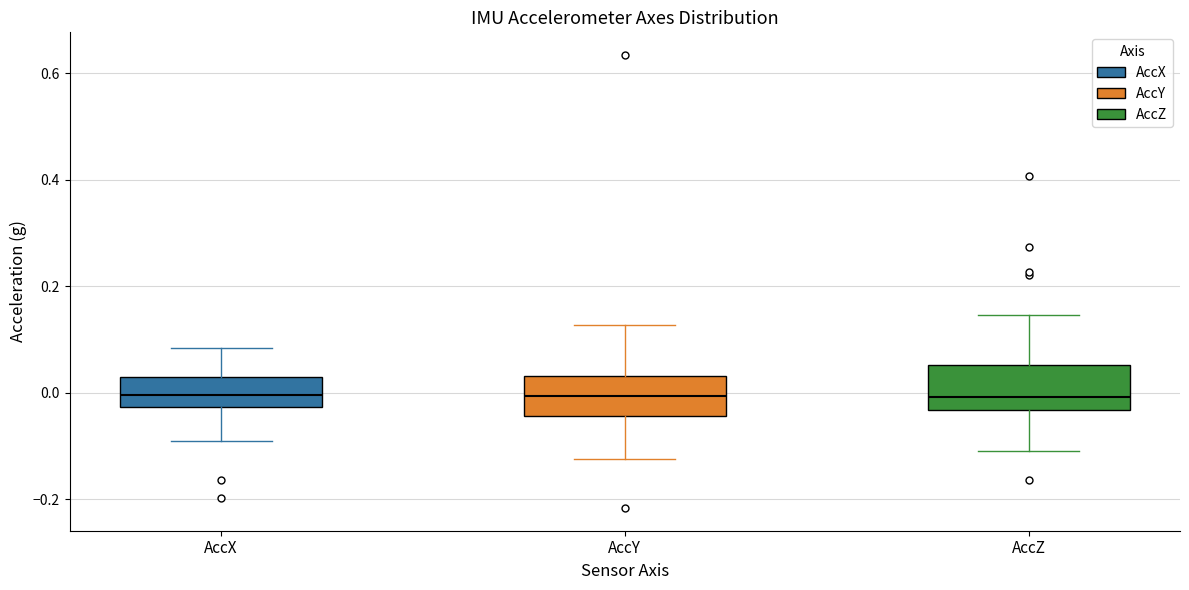

Where is the upper edge of the box for AccZ on the y-axis? The values are not printed on the chart, so give them approximately, as read against the axis.

0.06